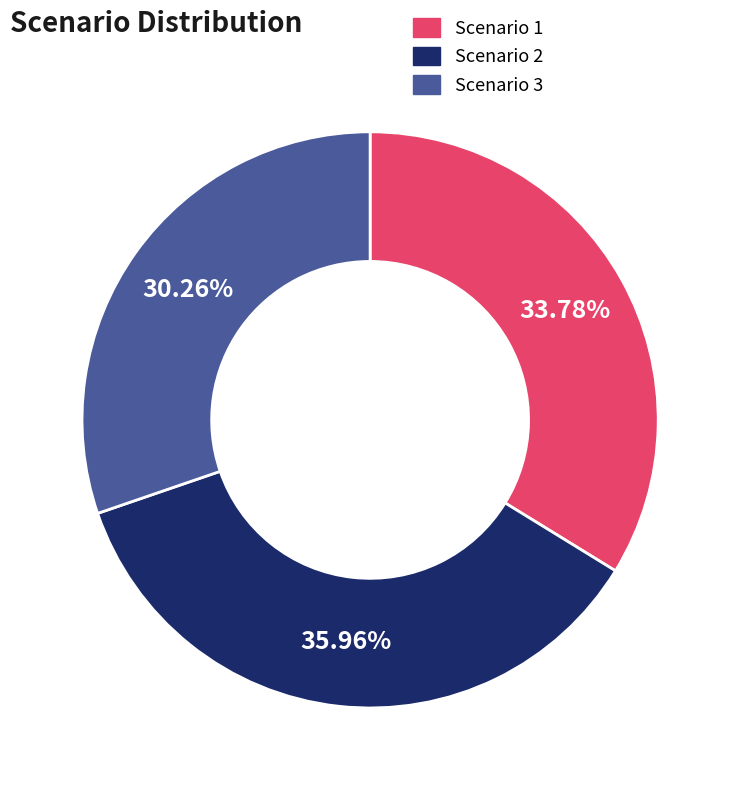

What is the ratio of the value at Scenario 3 to the value at Scenario 1?

0.9